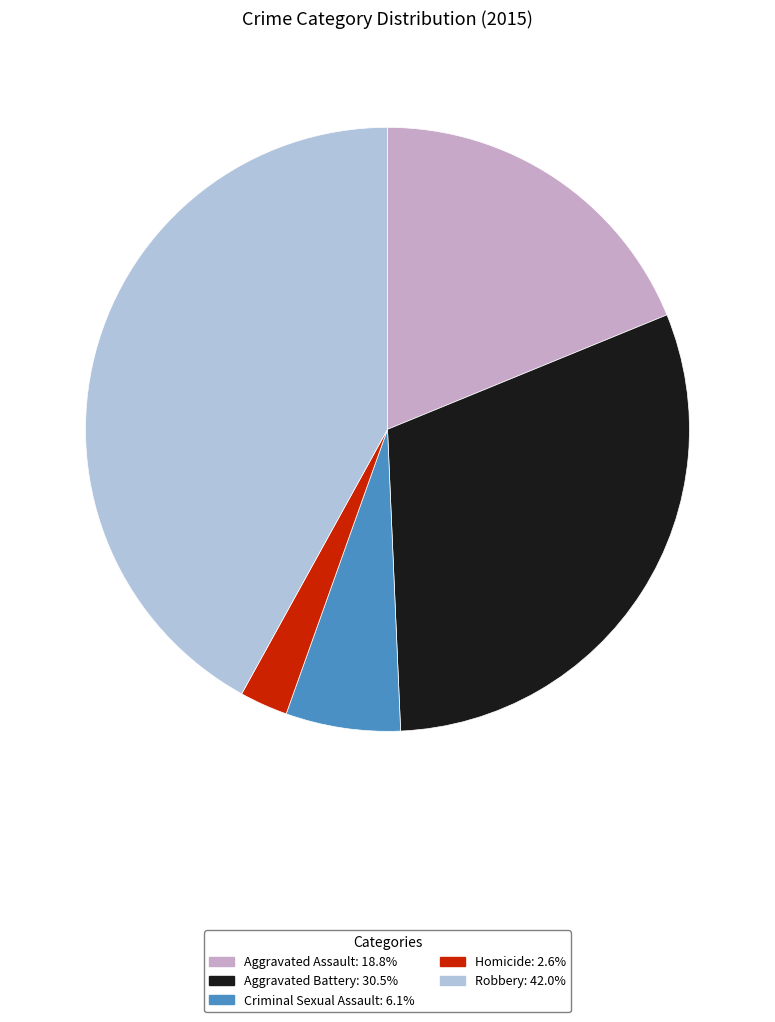

Which slice is the smallest?

Homicide